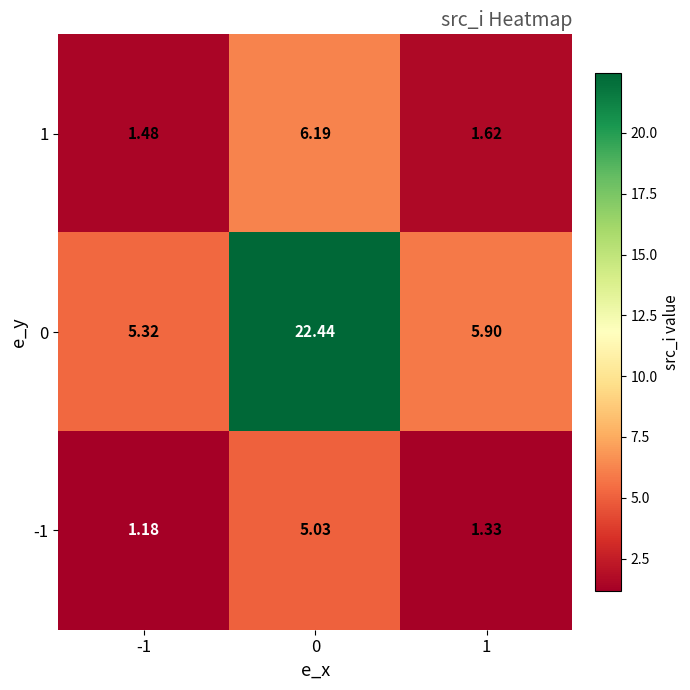

Is the value of 0 at 0 greater than the value of -1 at 1?

Yes